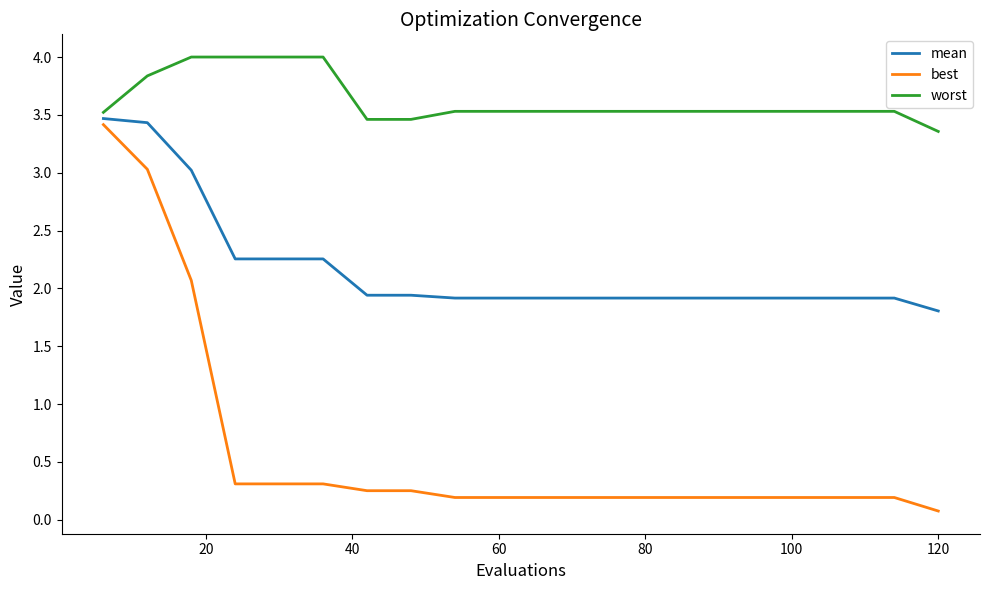

True or false: worst and mean intersect in this chart.

False